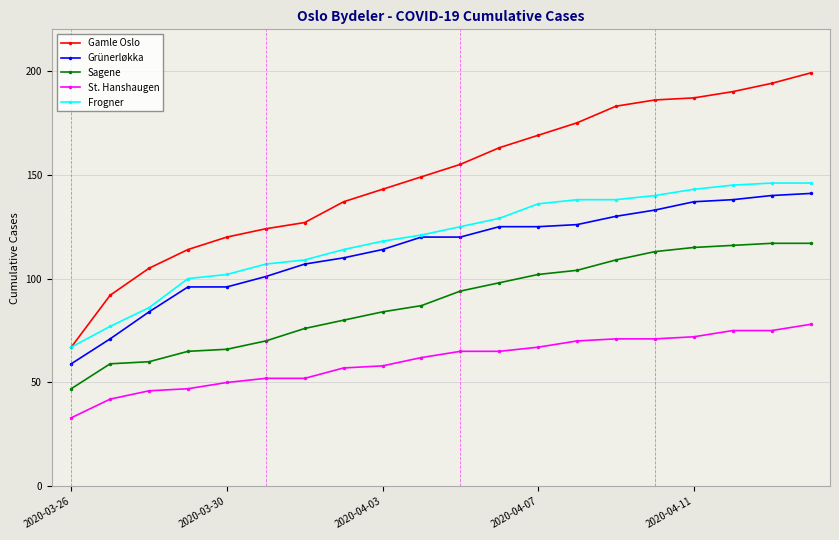

Count the number of data series in this chart.

5